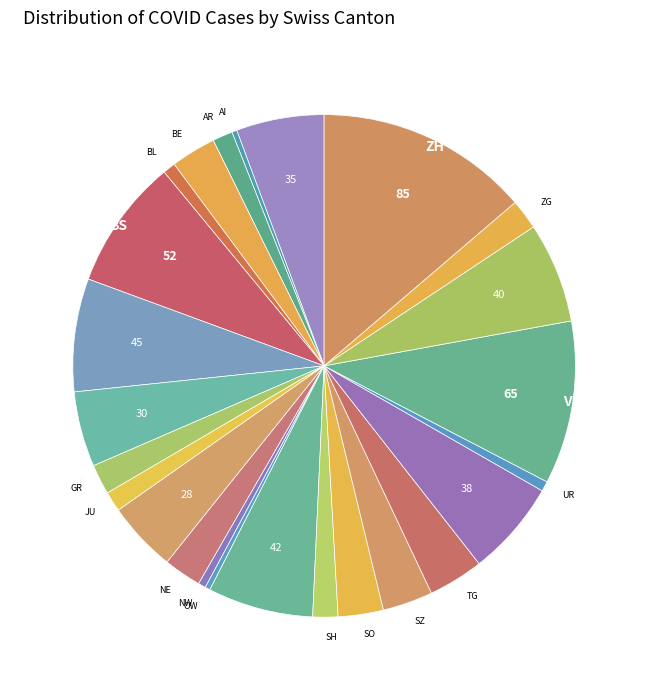

Which category has the biggest portion of the pie?

ZH